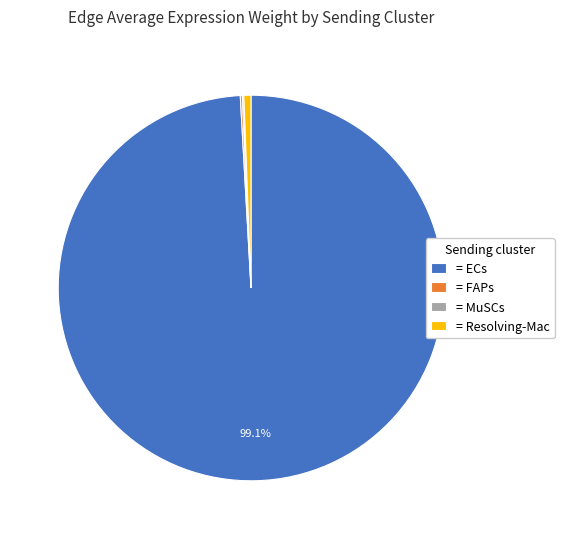

What is the largest slice in the pie chart?

= ECs